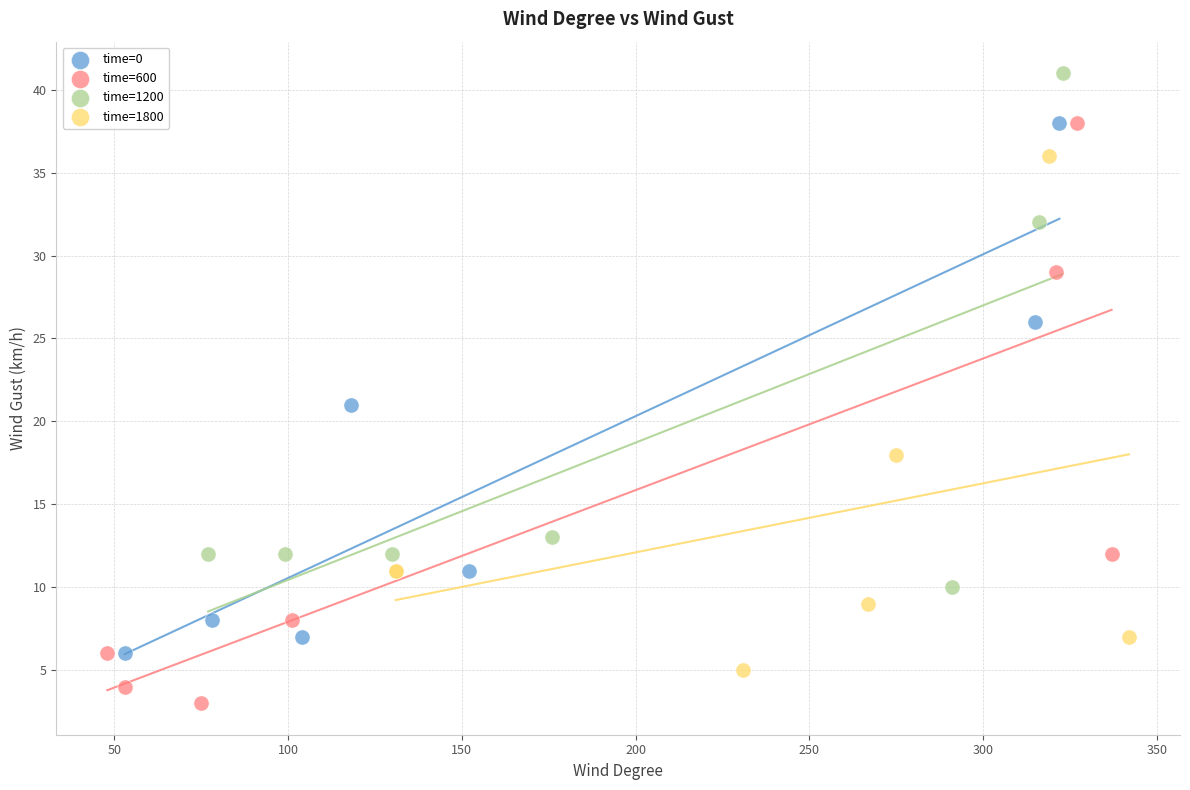

Which series contains the lowest Y value?

time=600